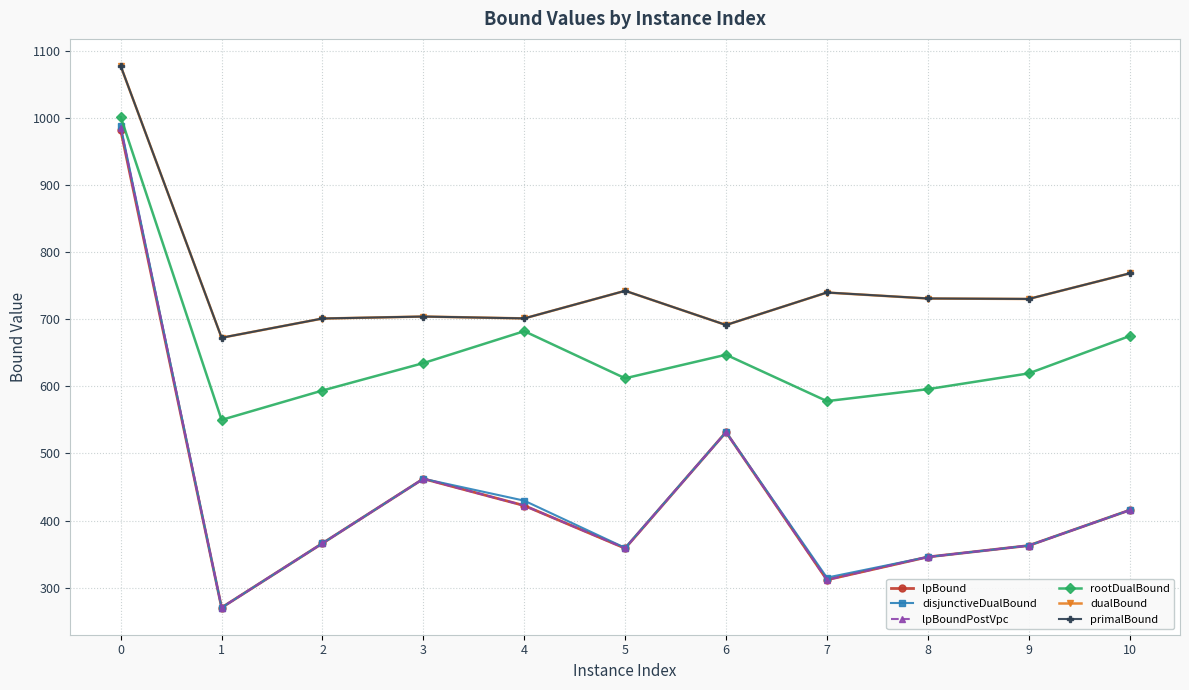

What is the sum of all rootDualBound values?

7190.0